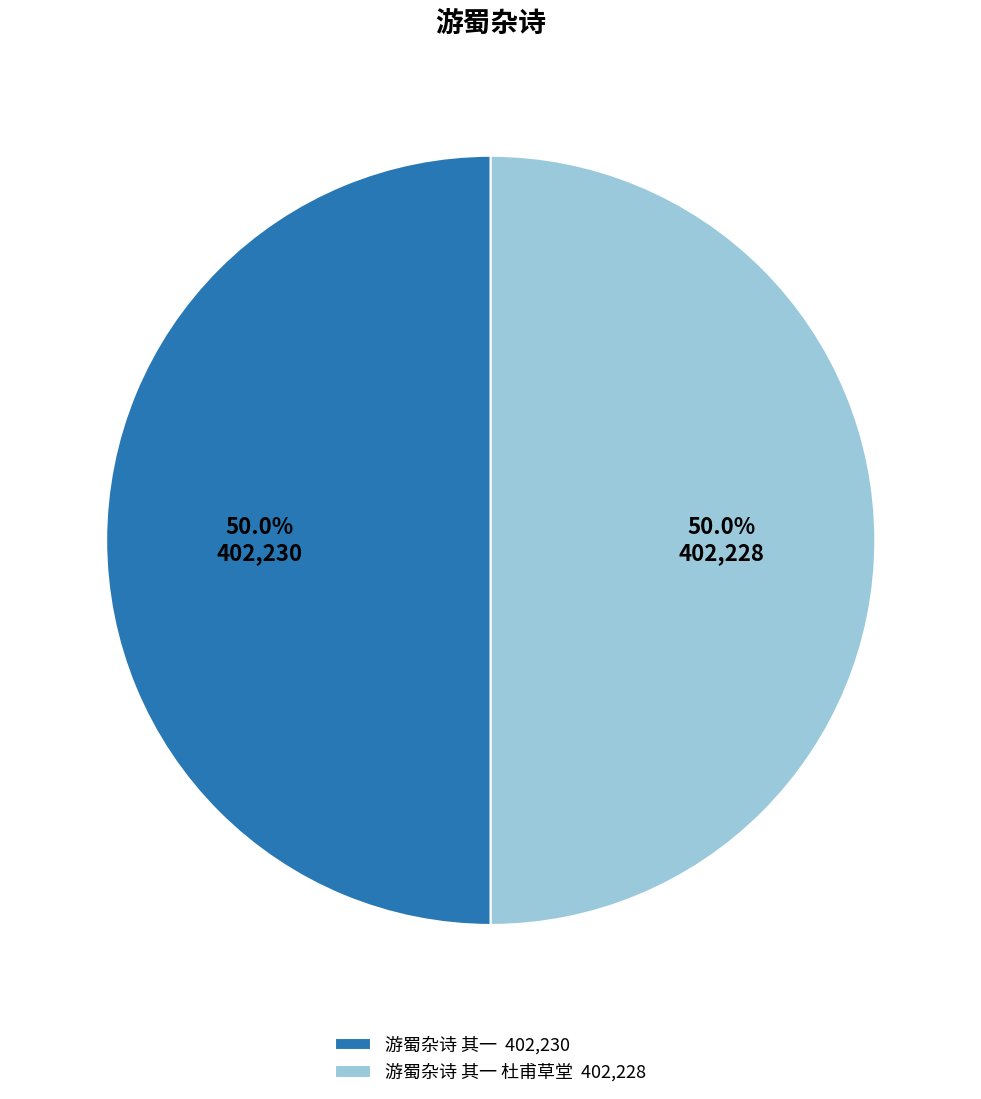

Count the number of slices in the pie.

2